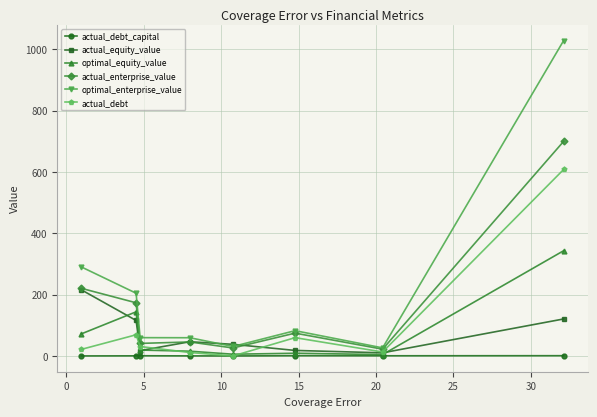

Which series has the largest total across all categories?

optimal_enterprise_value